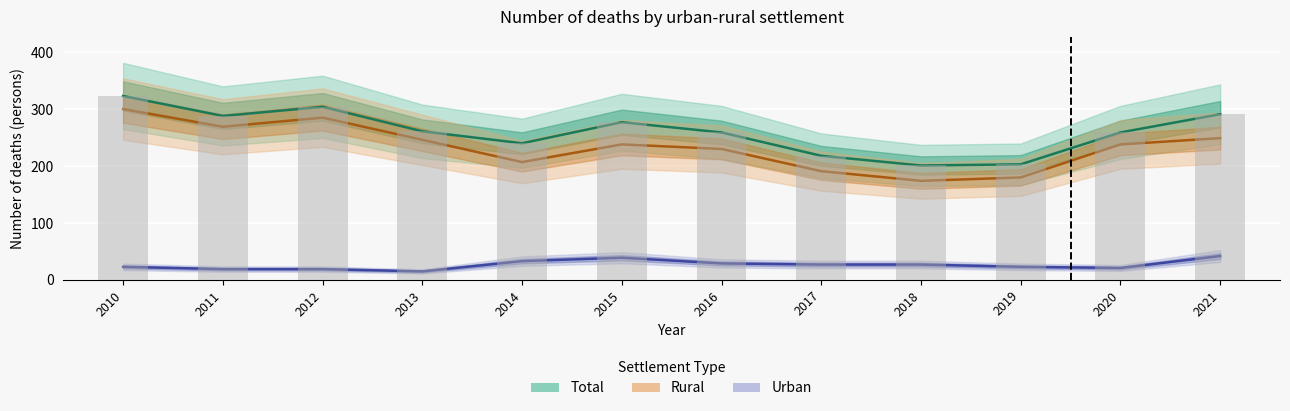

What is the difference between the maximum and second lowest values in the Total series?

120